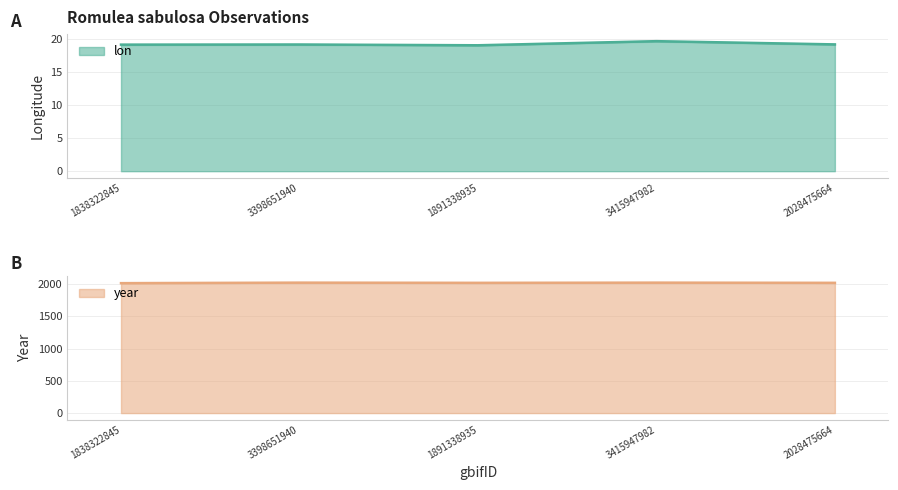

Which has a higher value, 3398651940 or 1891338935?

3398651940